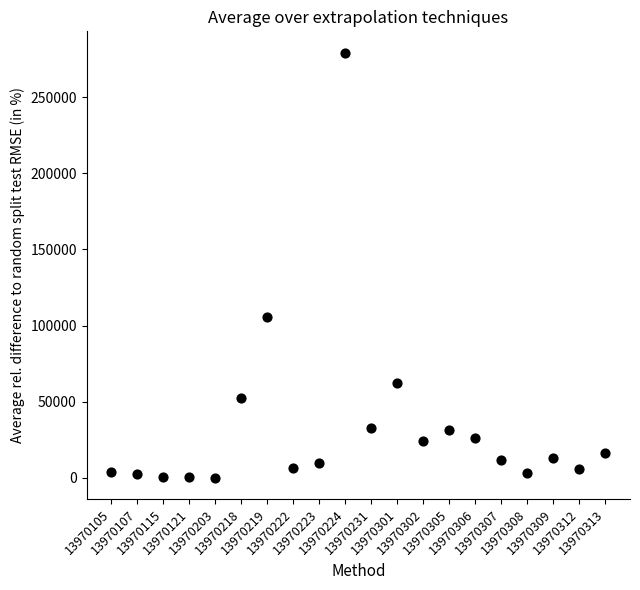

What Y value in the scatter plot is closest to 139611?

105369